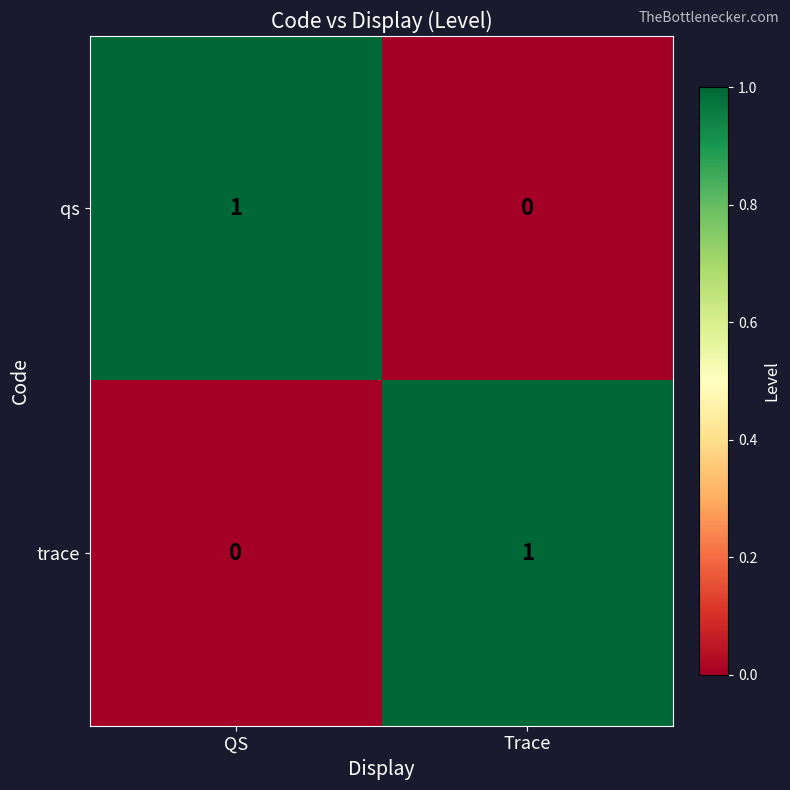

The value of trace at QS is -1. True or false?

False